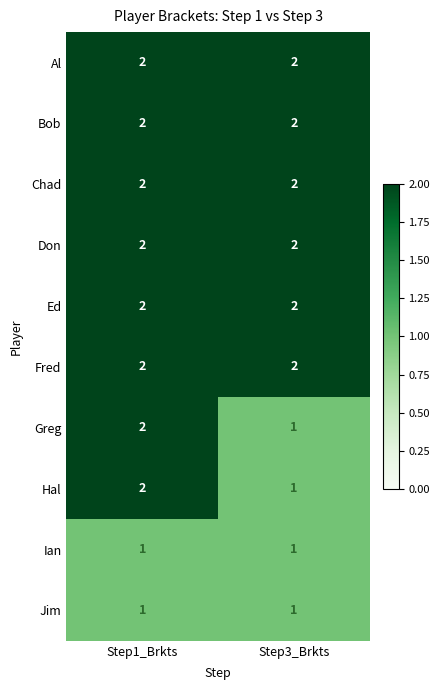

Is the value of Ian at Step1_Brkts greater than the value of Ed at Step1_Brkts?

No